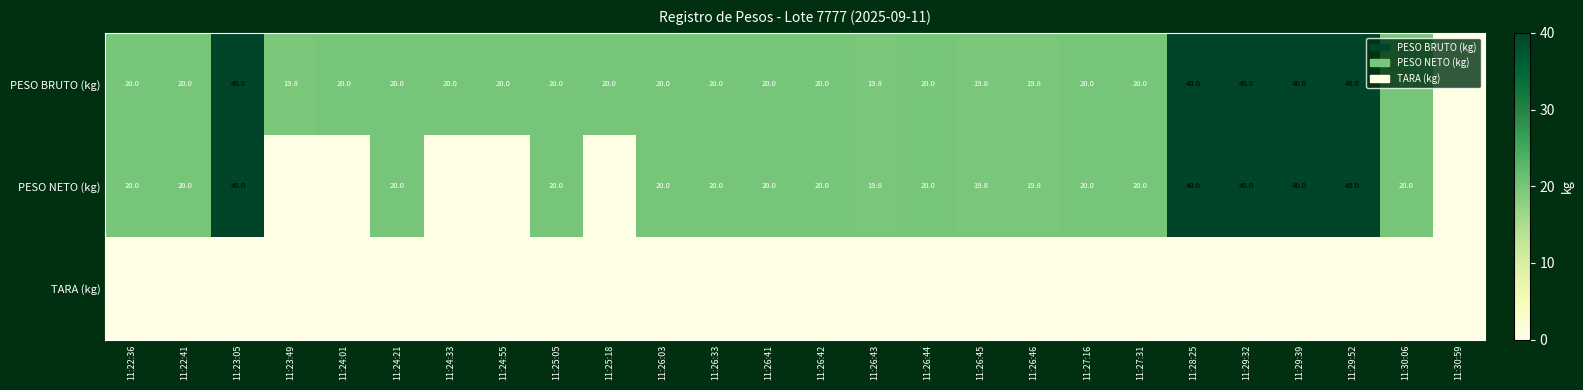

List the series in order of their overall mean, lowest first.

TARA (kg), PESO NETO (kg), PESO BRUTO (kg)